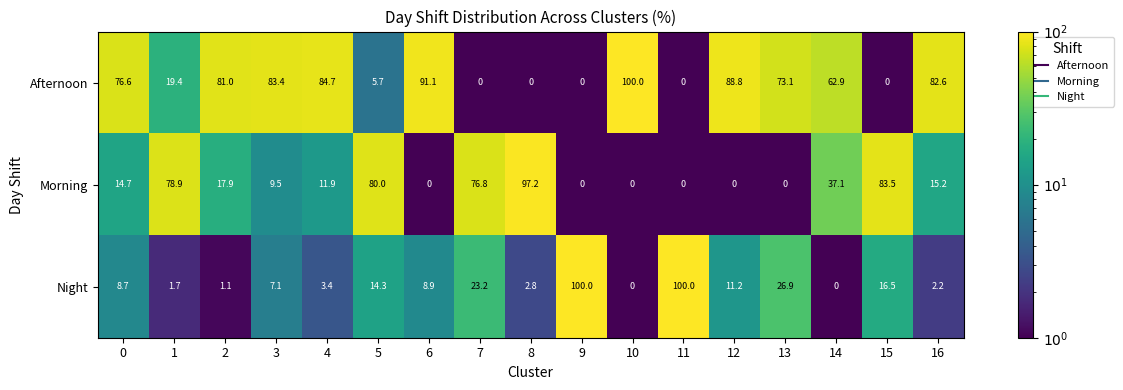

What is the difference between the highest and lowest values at 6?

91.1